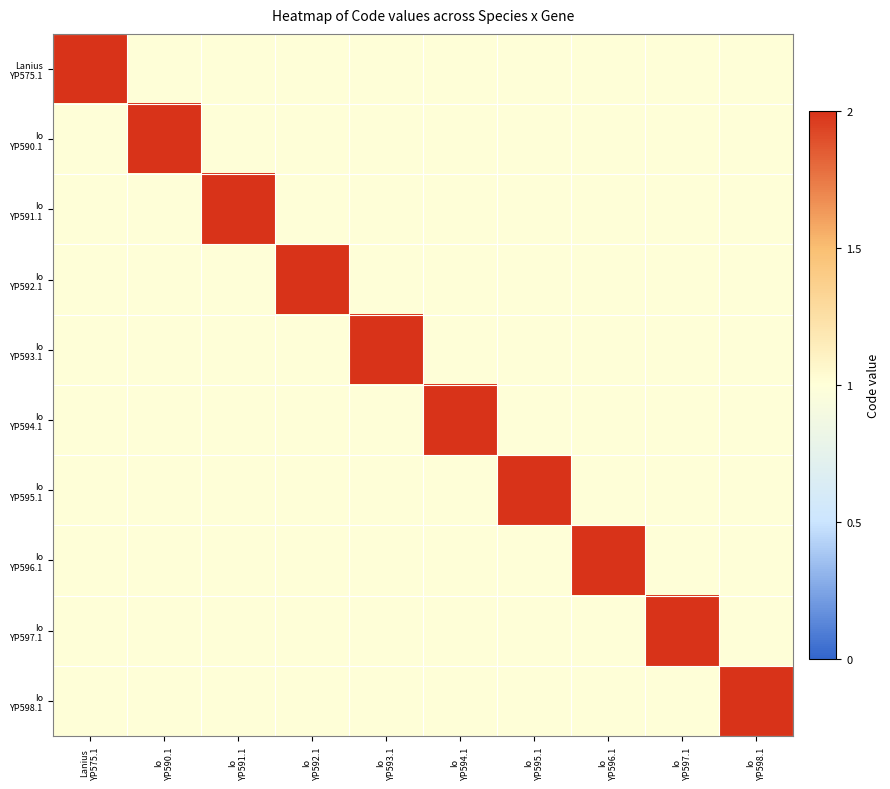

What is the total value across all series at Io
YP596.1?

11